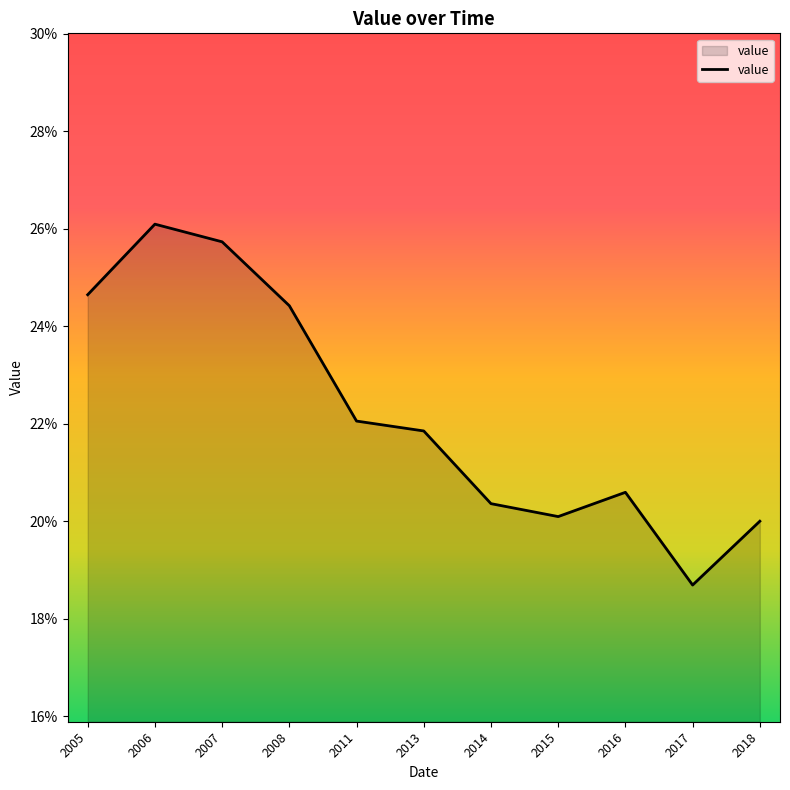

Does the chart have visible grid lines?

No